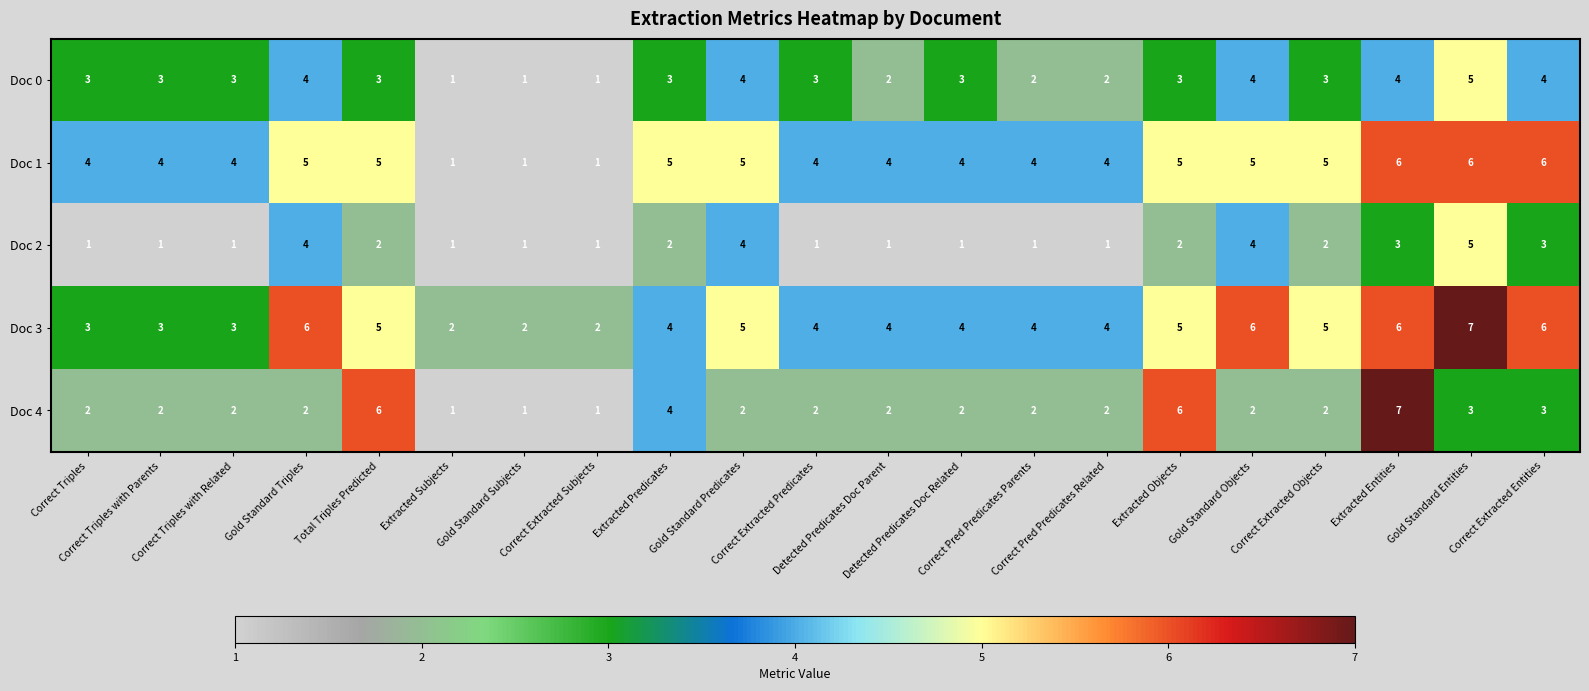

What is the sum of all Doc 1 values?

88